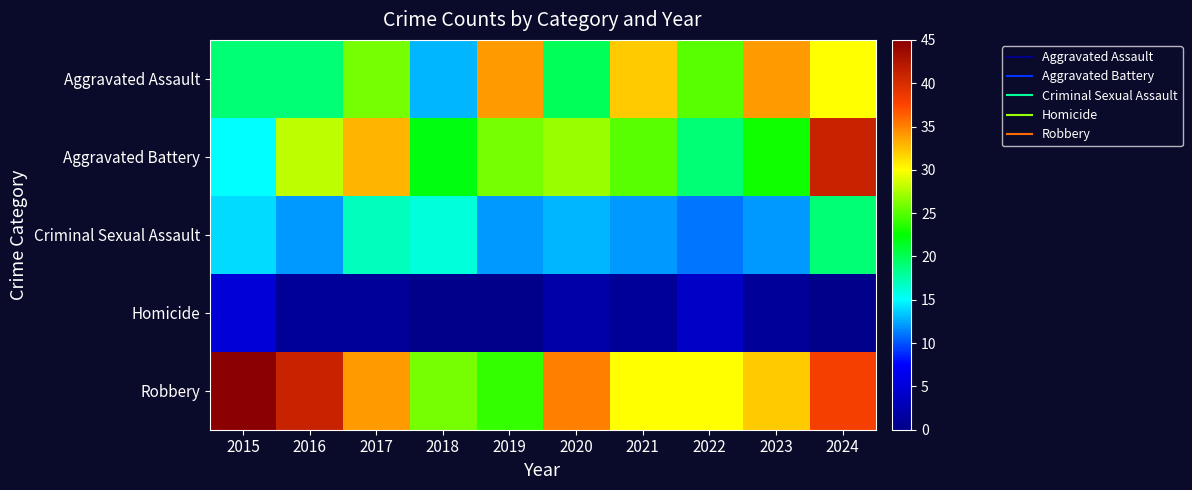

What is the spread (max minus min) of values at 2023?

33